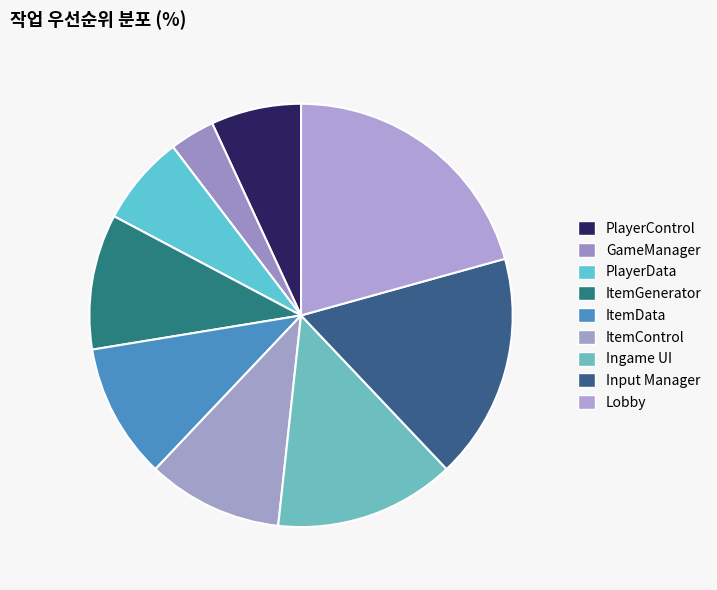

Count the number of slices in the pie.

9